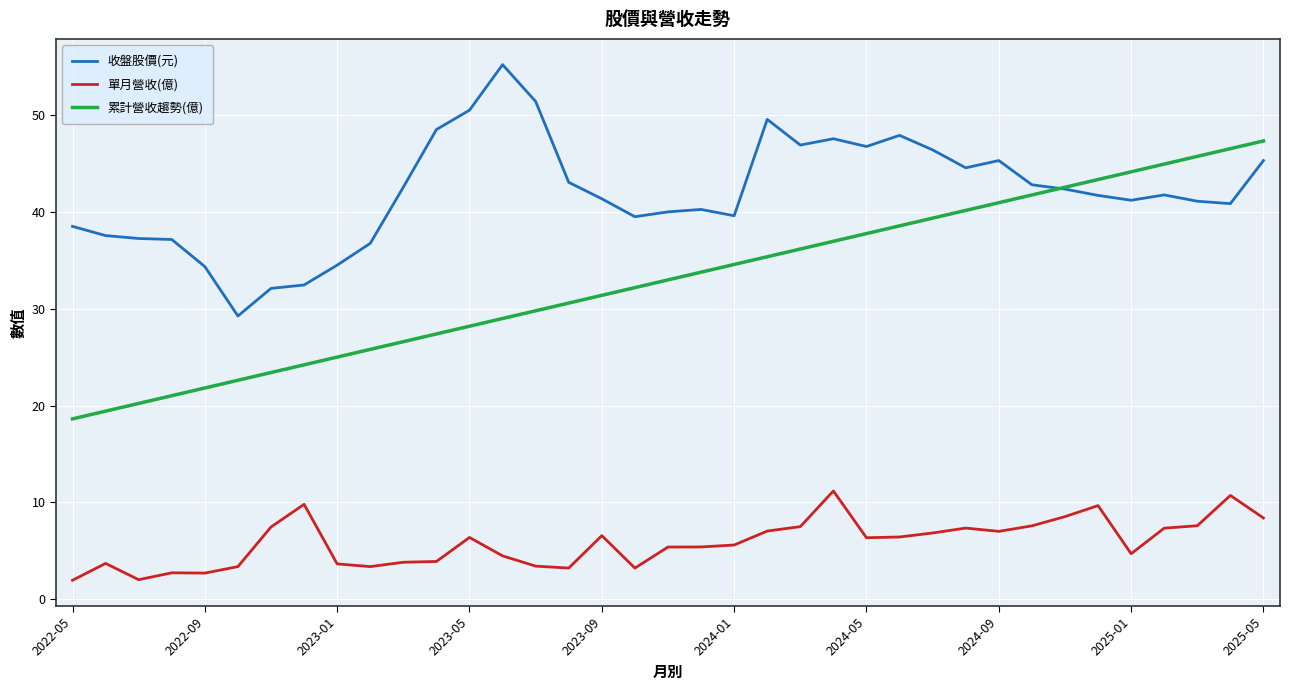

True or false: 單月營收(億) and 收盤股價(元) intersect in this chart.

False